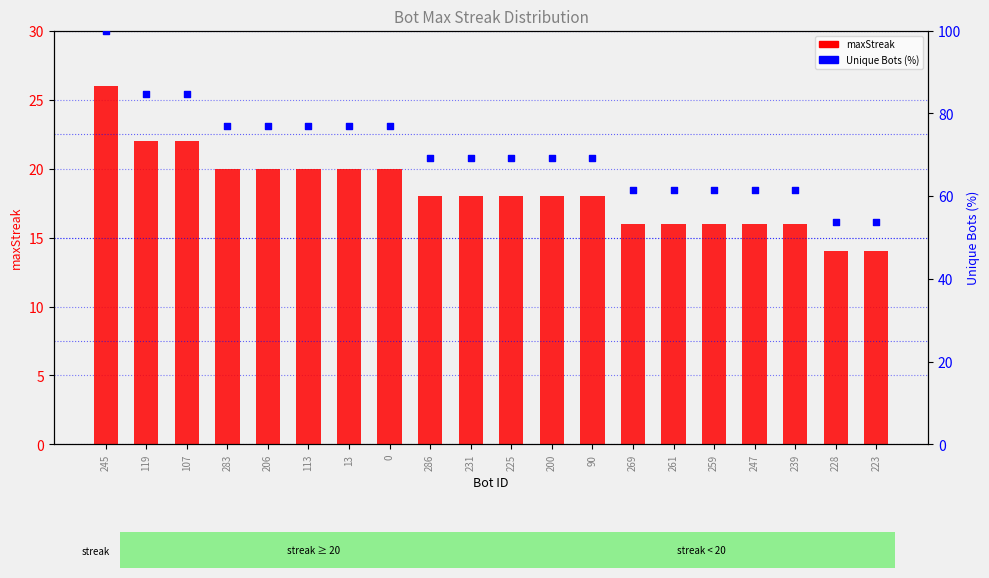

Which series contains the lowest Y value?

maxStreak